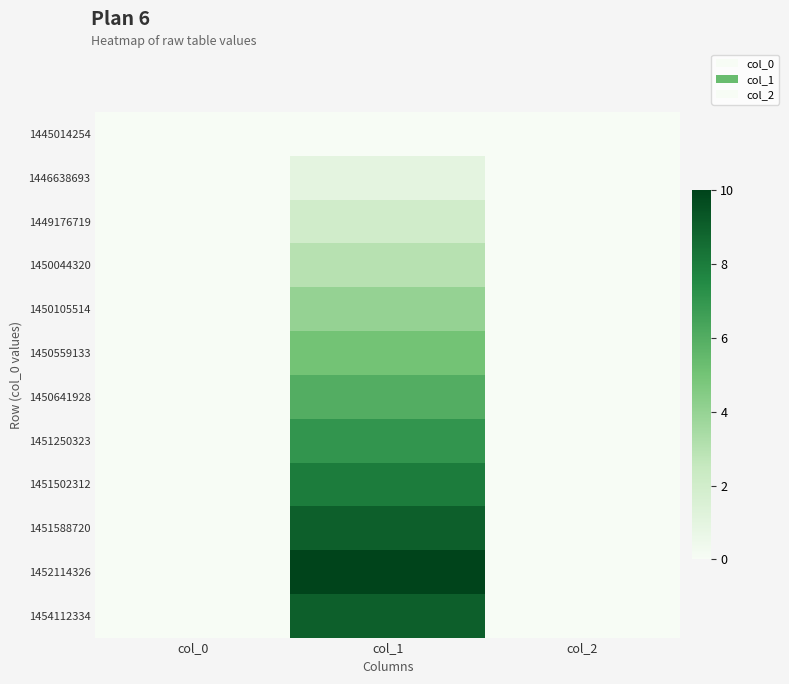

Reading left to right, what are all the values shown in this chart?

1445014254: col_0=0	col_1=0	col_2=0
1446638693: col_0=0	col_1=1	col_2=0
1449176719: col_0=0	col_1=2	col_2=0
1450044320: col_0=0	col_1=3	col_2=0
1450105514: col_0=0	col_1=4	col_2=0
1450559133: col_0=0	col_1=5	col_2=0
1450641928: col_0=0	col_1=6	col_2=0
1451250323: col_0=0	col_1=7	col_2=0
1451502312: col_0=0	col_1=8	col_2=0
1451588720: col_0=0	col_1=9	col_2=0
1452114326: col_0=0	col_1=10	col_2=0
1454112334: col_0=0	col_1=9	col_2=0